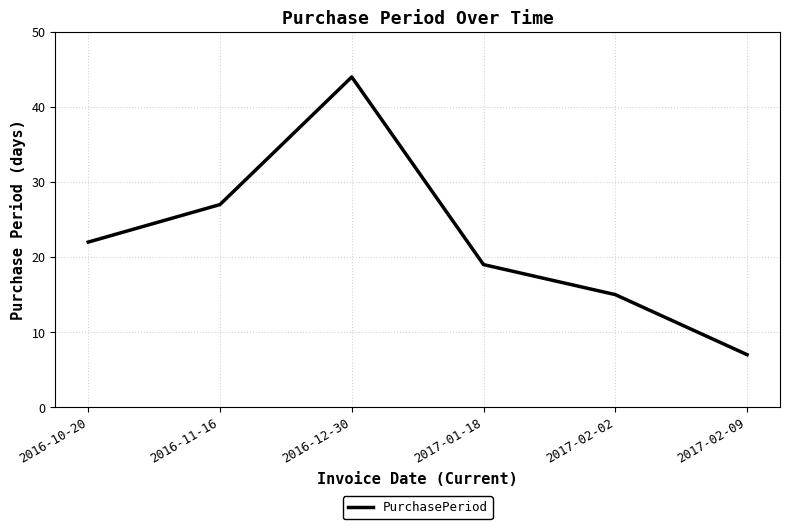

Rank the categories by value from lowest to highest.

2017-02-09, 2017-02-02, 2017-01-18, 2016-10-20, 2016-11-16, 2016-12-30